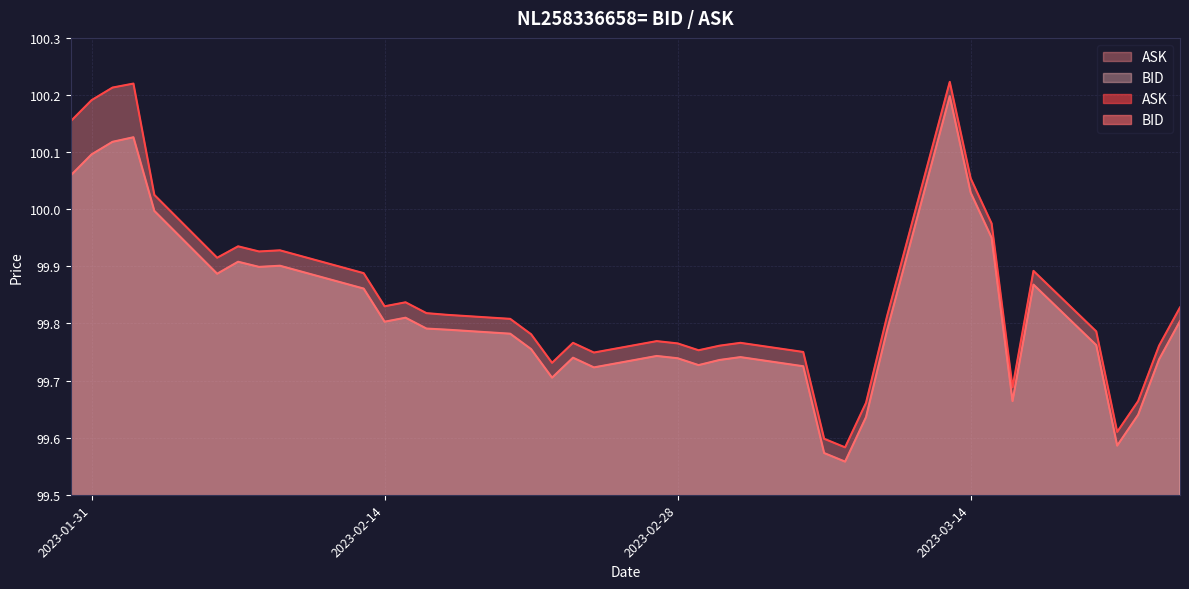

True or false: ASK has more than 2 interior local peaks.

True